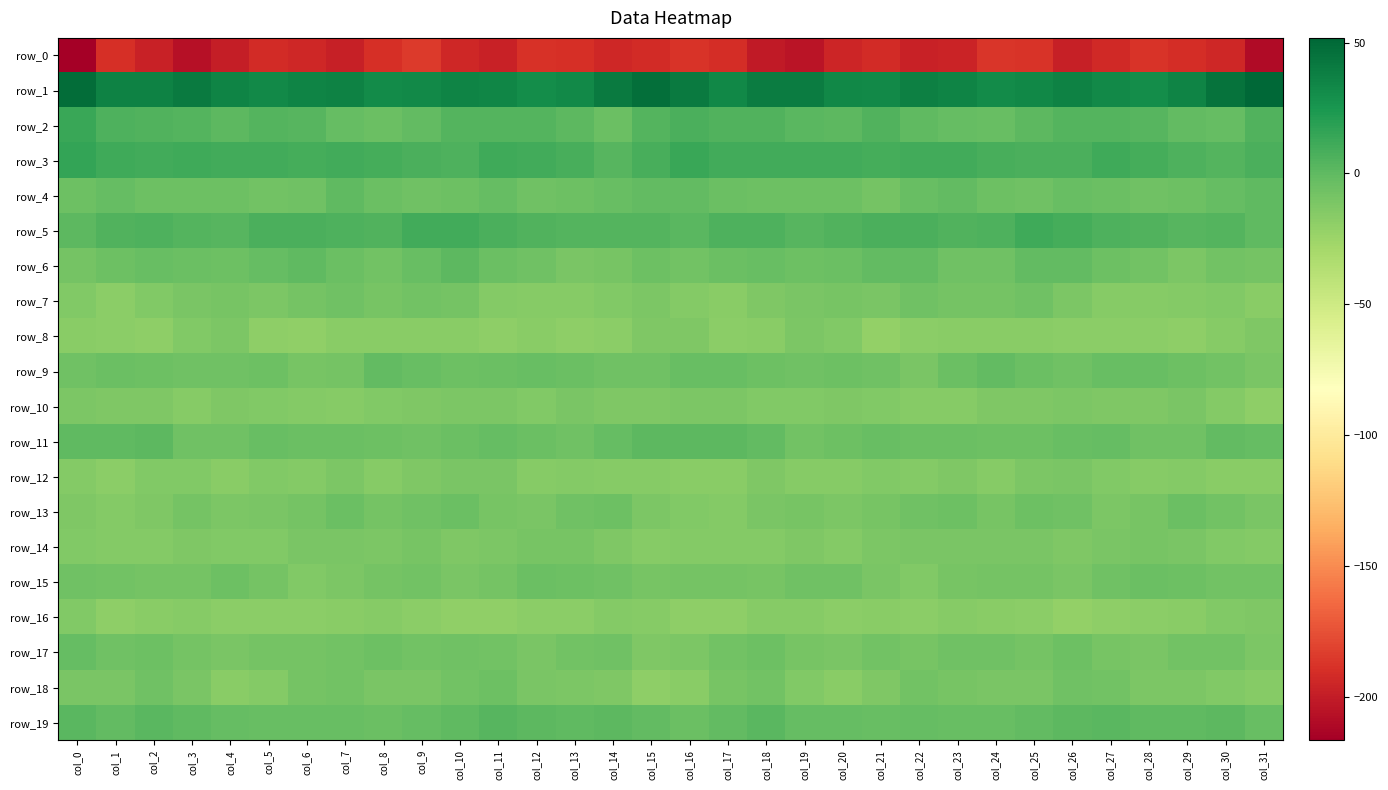

What is the difference between the highest and lowest values at col_14?

234.9